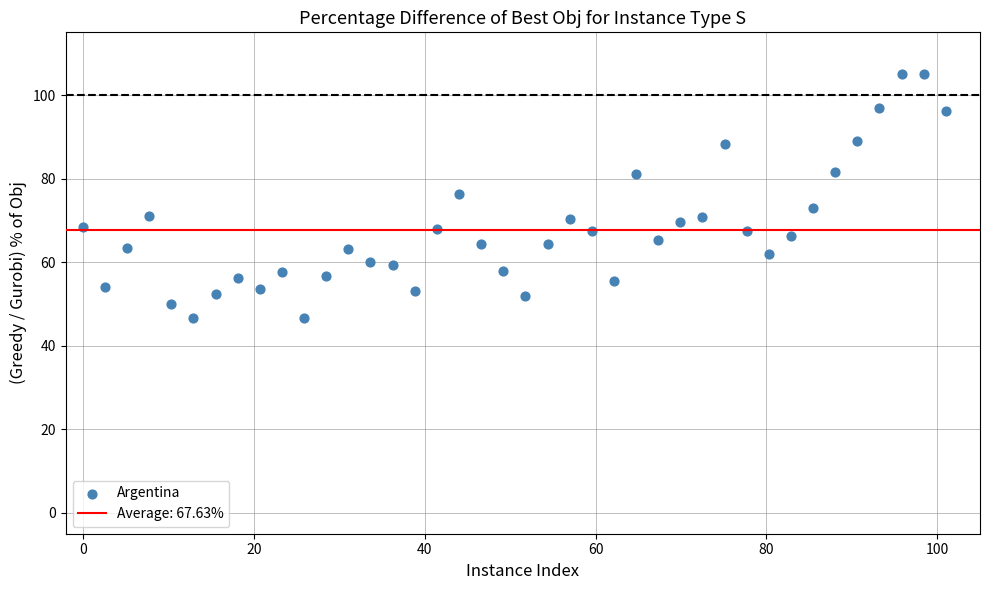

What is the range of Y values (max minus min)?

58.6